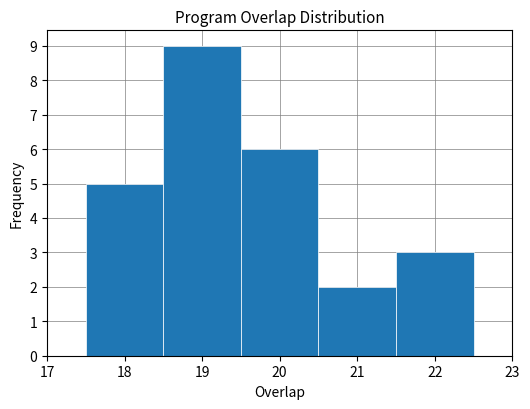

What is the height of the bar covering 17.5 to 18.5 on the x-axis? The values are not printed on the chart, so give them approximately, as read against the axis.

5